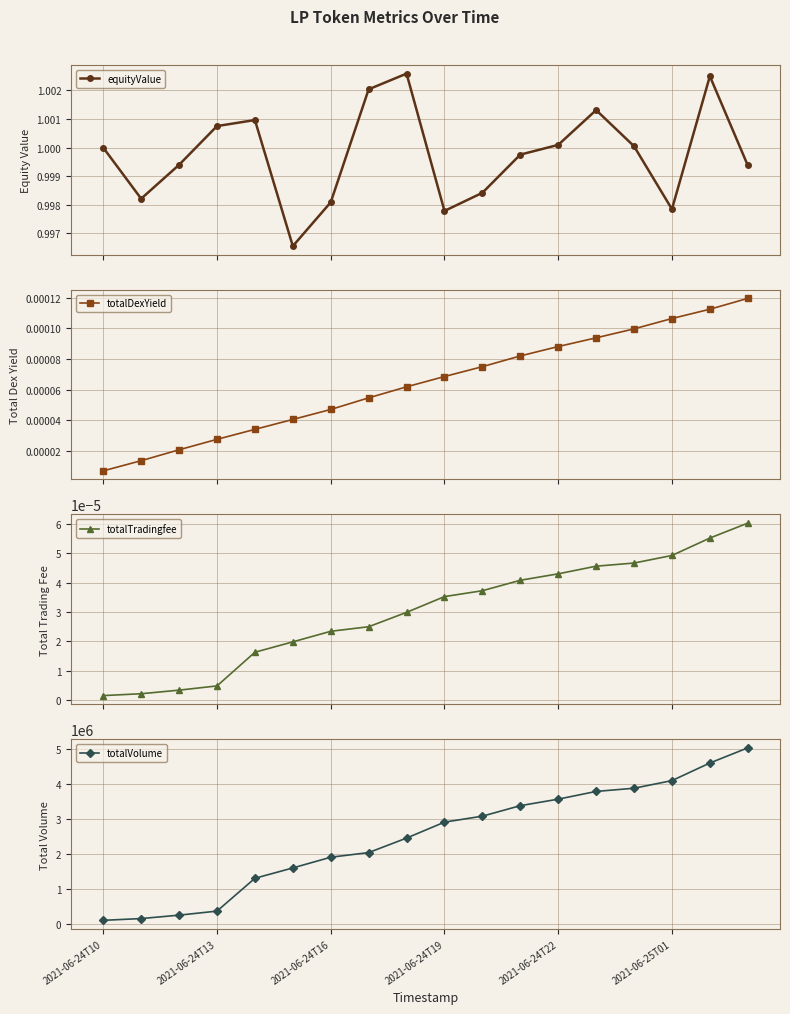

In equityValue, how many points are lower than both neighbors (excluding endpoints)?

4